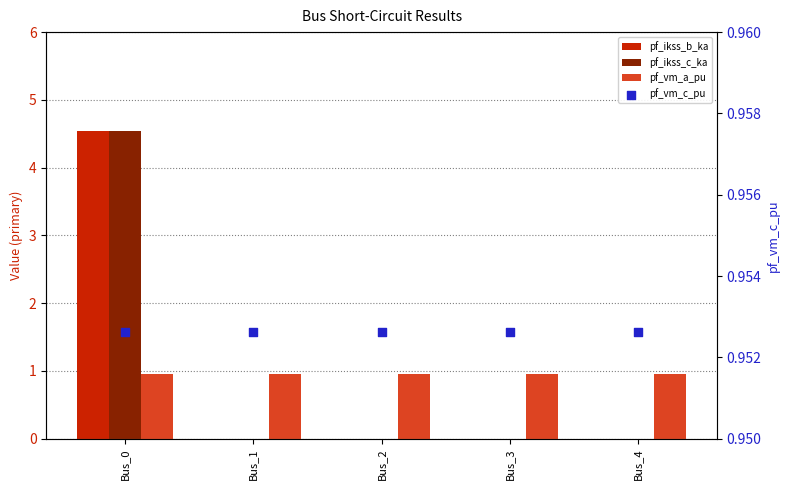

Which series reaches the minimum Y coordinate?

pf_ikss_b_ka